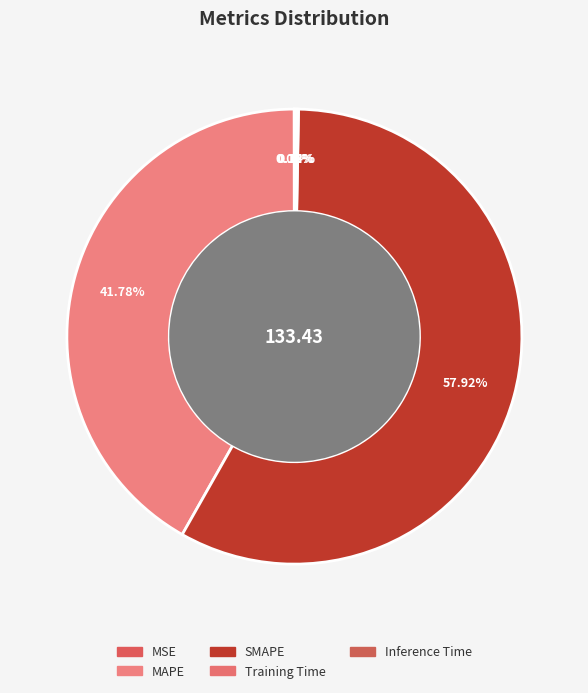

What is the change in value from MSE to SMAPE?

+77.3